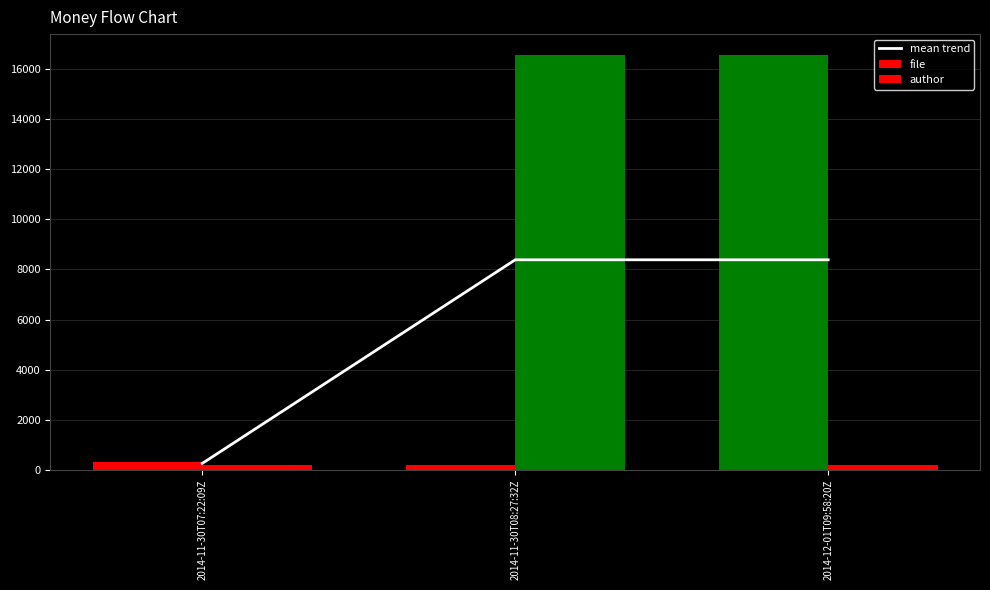

What is the difference between the second highest and minimum values in the mean trend series?

8130.5